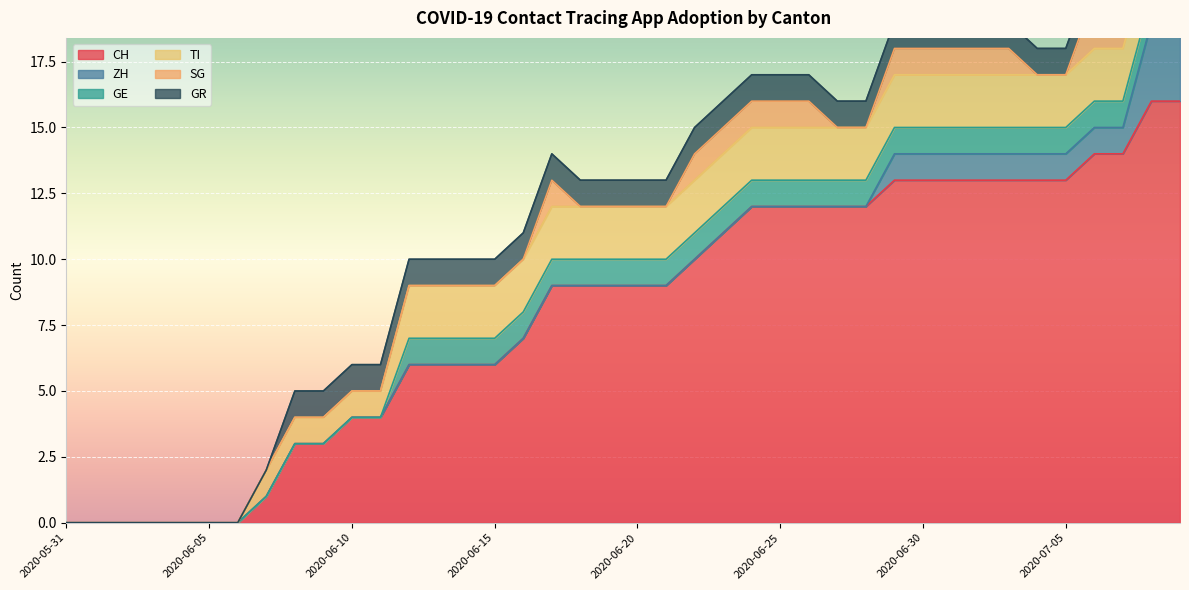

How many data points in GR are less than 1?

8